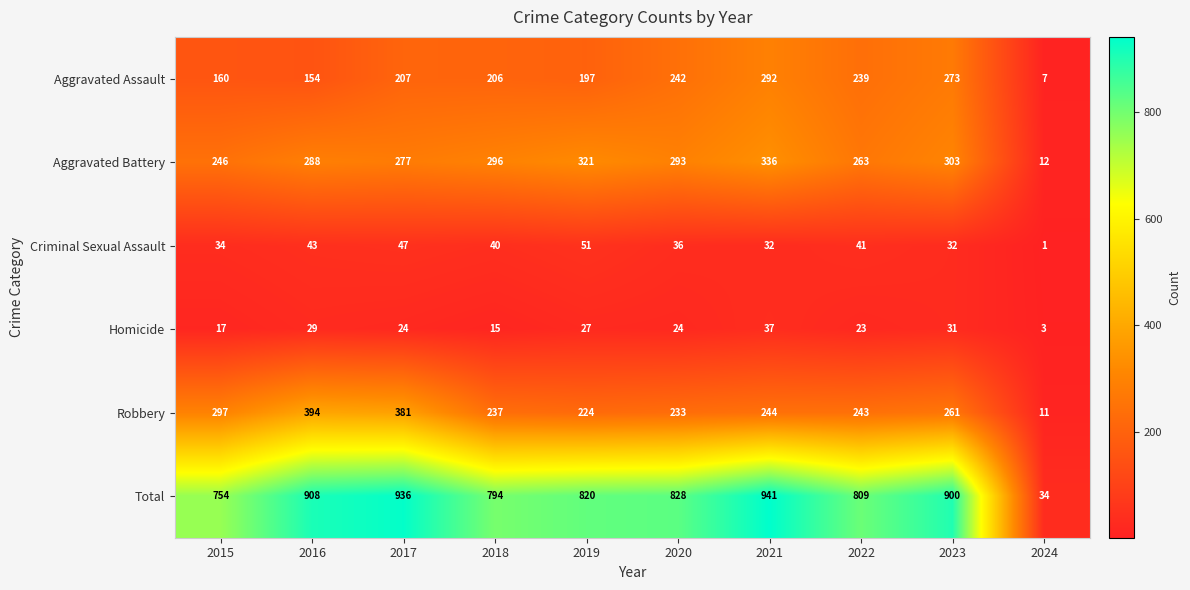

What is the minimum value shown in the chart?

1